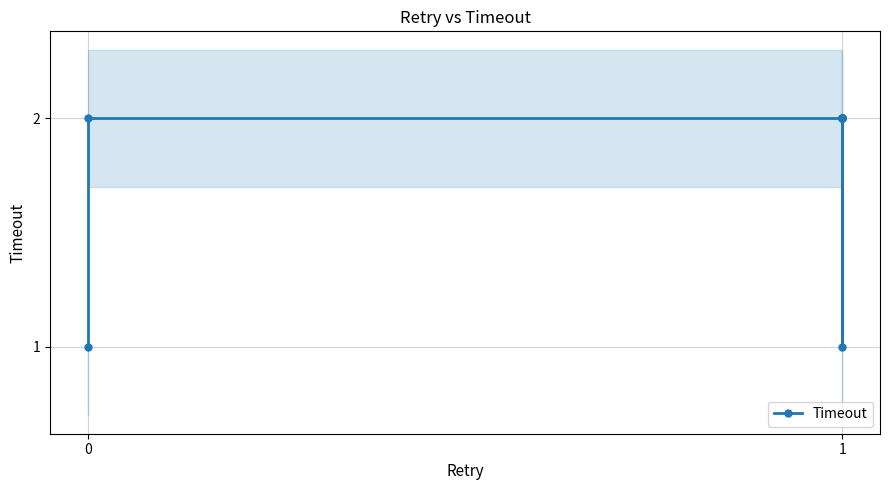

At which category does the chart reach its peak across all series?

1